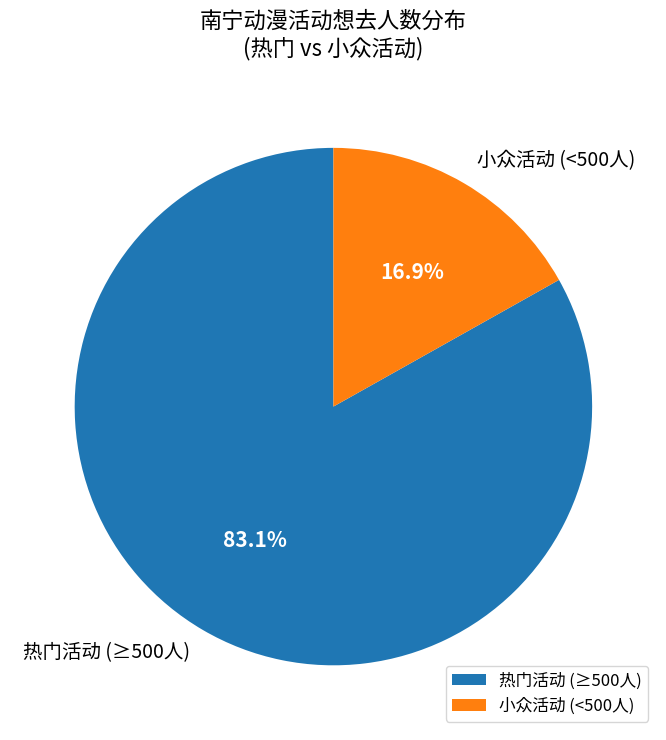

Which slice is the largest?

热门活动 (≥500人)